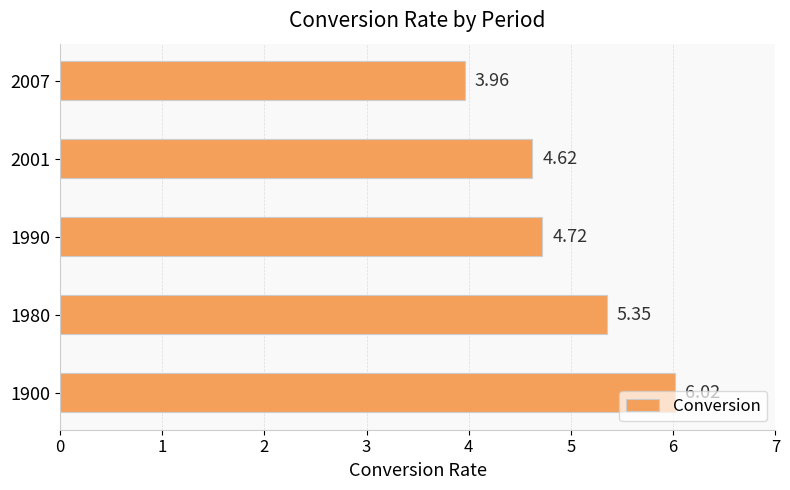

What is the ratio of the value at 1990 to the value at 1900?

0.8